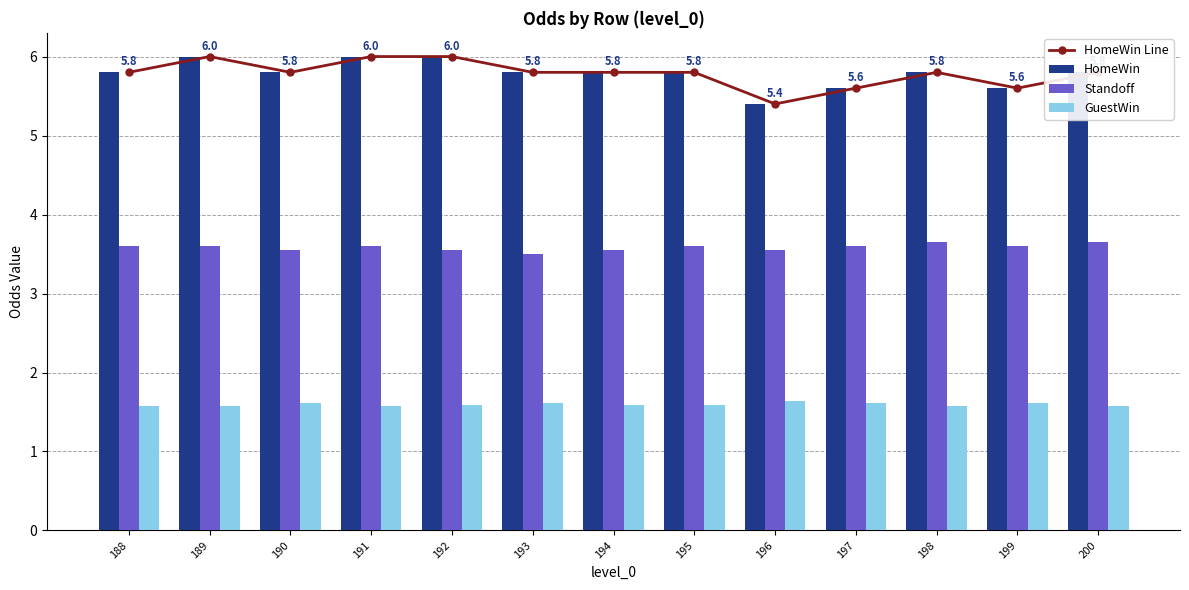

The value of GuestWin at 188 is 1.1. True or false?

False